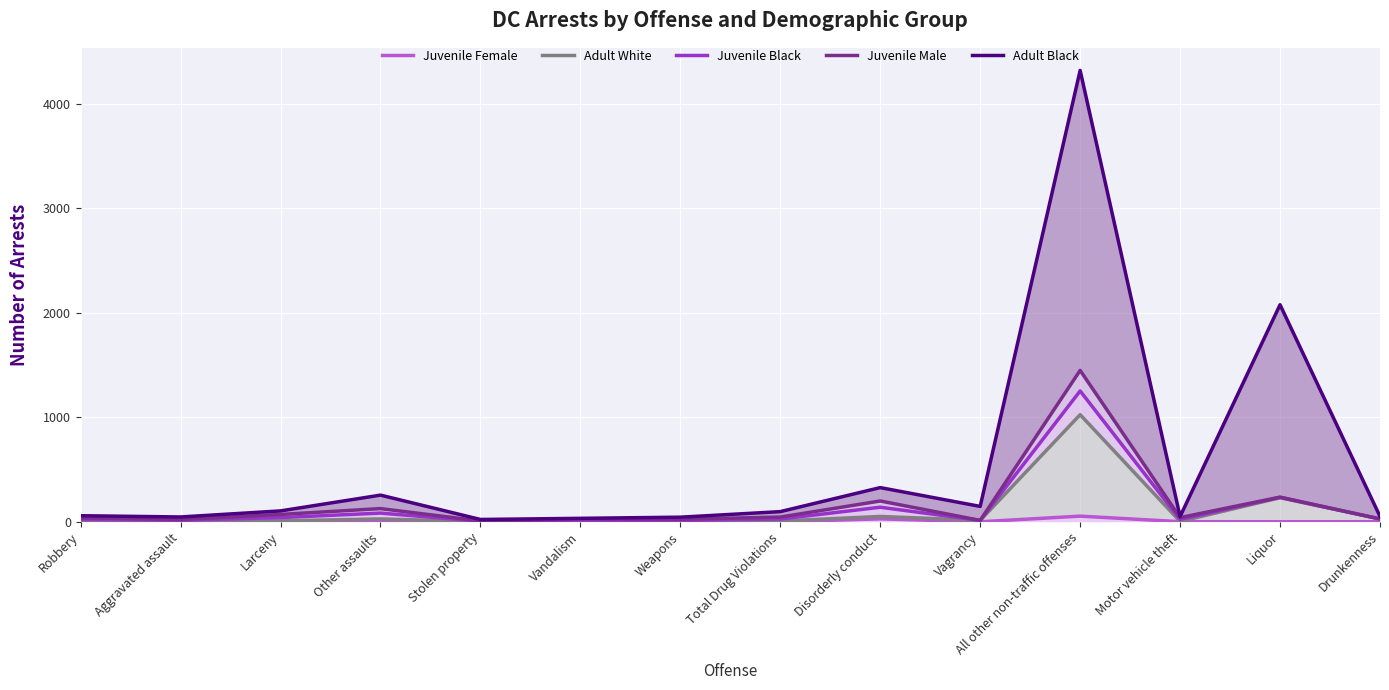

Reading left to right, list all the values displayed in this chart.

Juvenile Female: Robbery=3	Aggravated assault=3	Larceny=1	Other assaults=13	Stolen property=0	Vandalism=1	Weapons=1	Total Drug Violations=0	Disorderly conduct=28	Vagrancy=0	All other non-traffic offenses=54	Motor vehicle theft=1	Liquor=0	Drunkenness=0
Adult White: Robbery=3	Aggravated assault=3	Larceny=9	Other assaults=27	Stolen property=2	Vandalism=4	Weapons=3	Total Drug Violations=7	Disorderly conduct=51	Vagrancy=13	All other non-traffic offenses=1025	Motor vehicle theft=3	Liquor=230	Drunkenness=27
Juvenile Black: Robbery=22	Aggravated assault=14	Larceny=40	Other assaults=83	Stolen property=5	Vandalism=16	Weapons=14	Total Drug Violations=26	Disorderly conduct=139	Vagrancy=13	All other non-traffic offenses=1252	Motor vehicle theft=22	Liquor=233	Drunkenness=27
Juvenile Male: Robbery=38	Aggravated assault=22	Larceny=70	Other assaults=126	Stolen property=8	Vandalism=27	Weapons=24	Total Drug Violations=45	Disorderly conduct=199	Vagrancy=13	All other non-traffic offenses=1449	Motor vehicle theft=40	Liquor=236	Drunkenness=27
Adult Black: Robbery=58	Aggravated assault=46	Larceny=104	Other assaults=255	Stolen property=22	Vandalism=33	Weapons=44	Total Drug Violations=97	Disorderly conduct=327	Vagrancy=147	All other non-traffic offenses=4320	Motor vehicle theft=50	Liquor=2077	Drunkenness=51